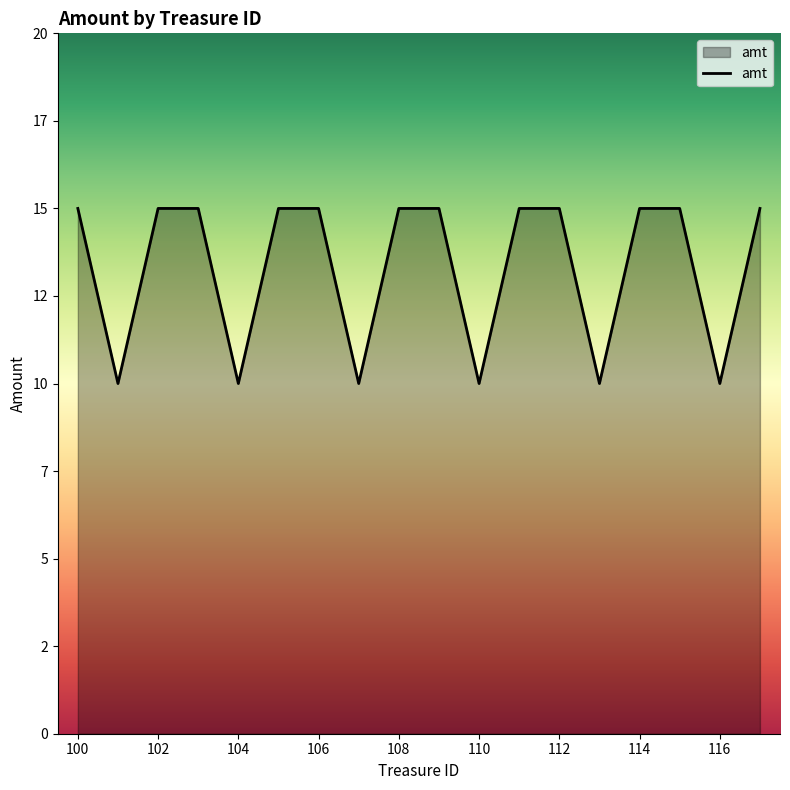

List the labels in order of value, largest first.

100, 102, 103, 105, 106, 108, 109, 111, 112, 114, 115, 117, 101, 104, 107, 110, 113, 116